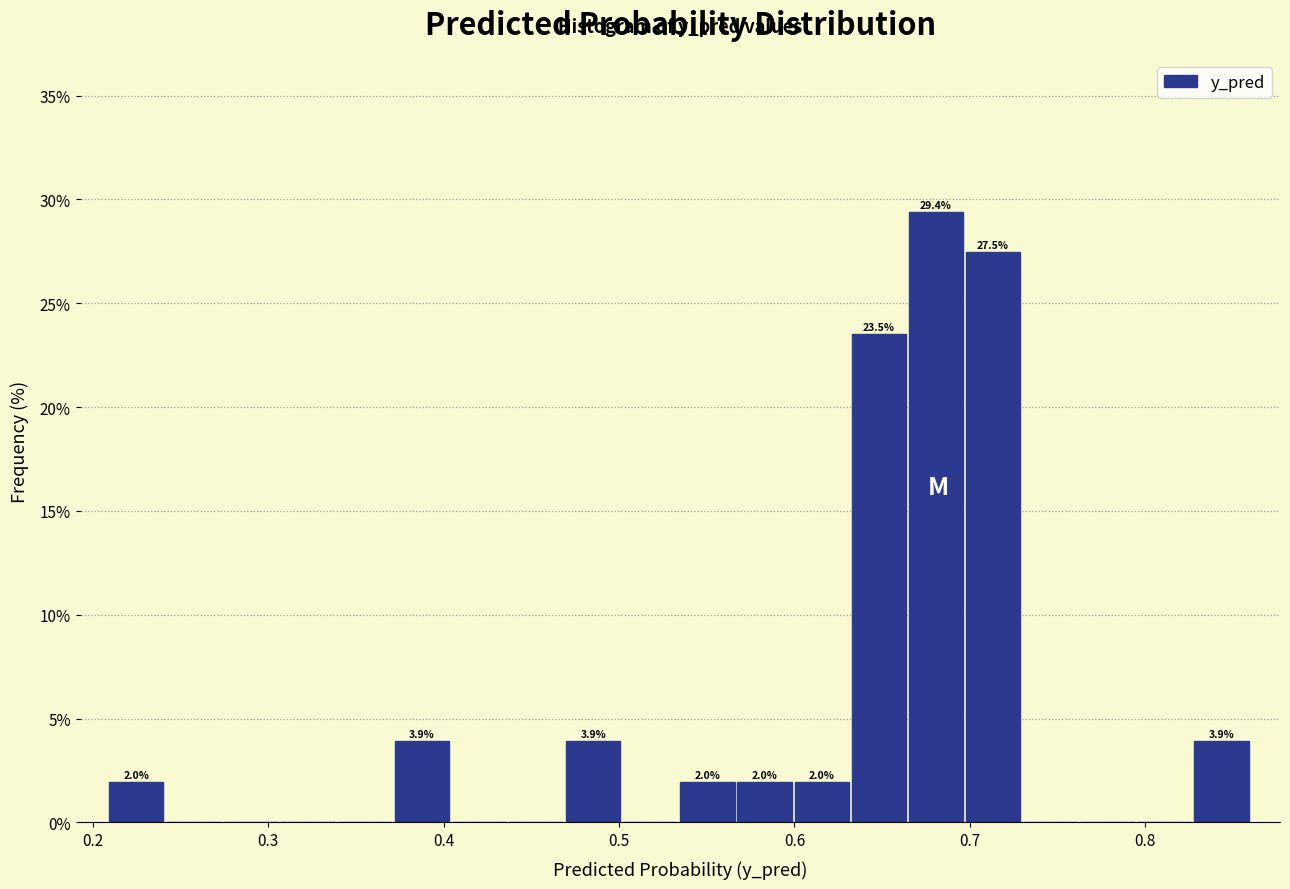

Around what value on the x-axis is the tallest bar? Give the approximate position of its centre, as read against the axis.

0.68